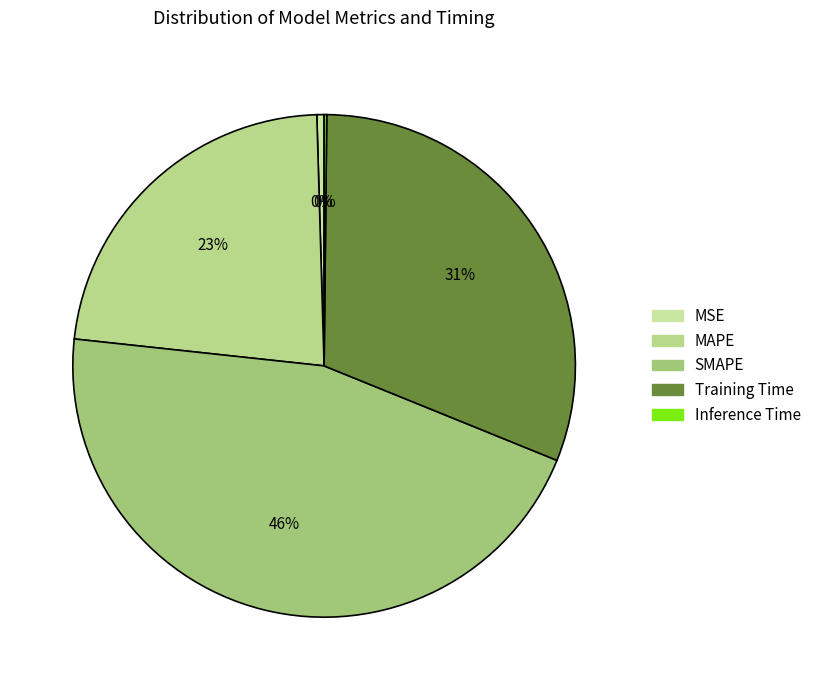

Which category has the biggest portion of the pie?

SMAPE